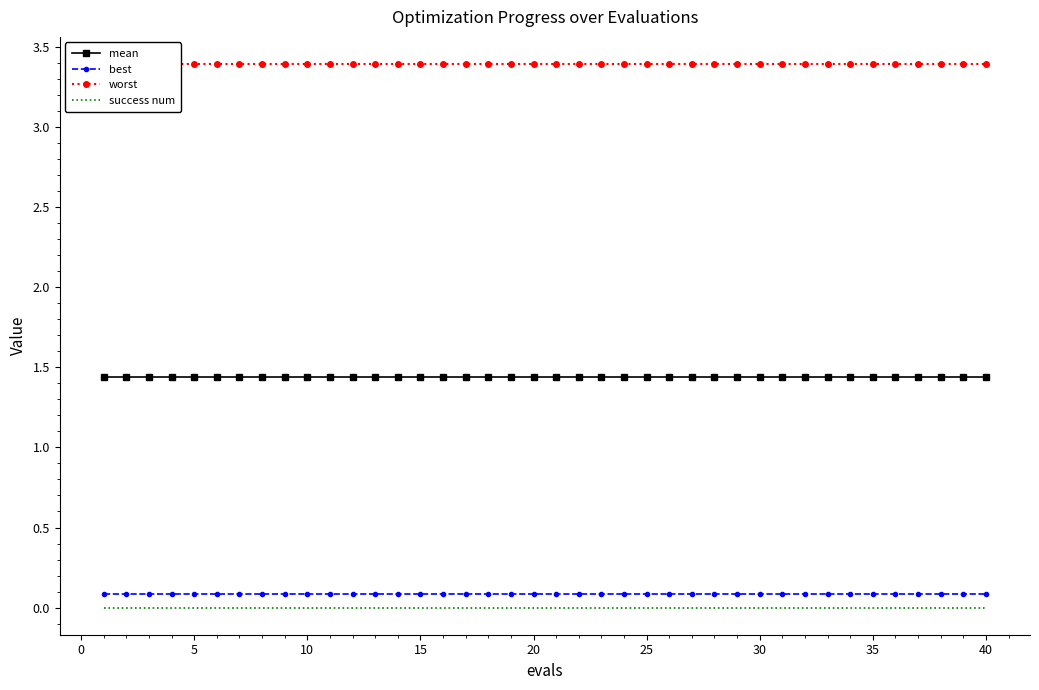

True or false: mean has more than 0 interior local peaks.

False